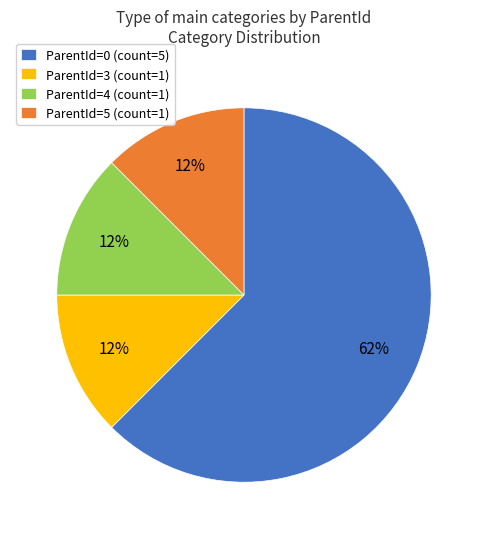

Do ParentId=3 (count=1) and ParentId=4 (count=1) together represent more than half of the pie?

No